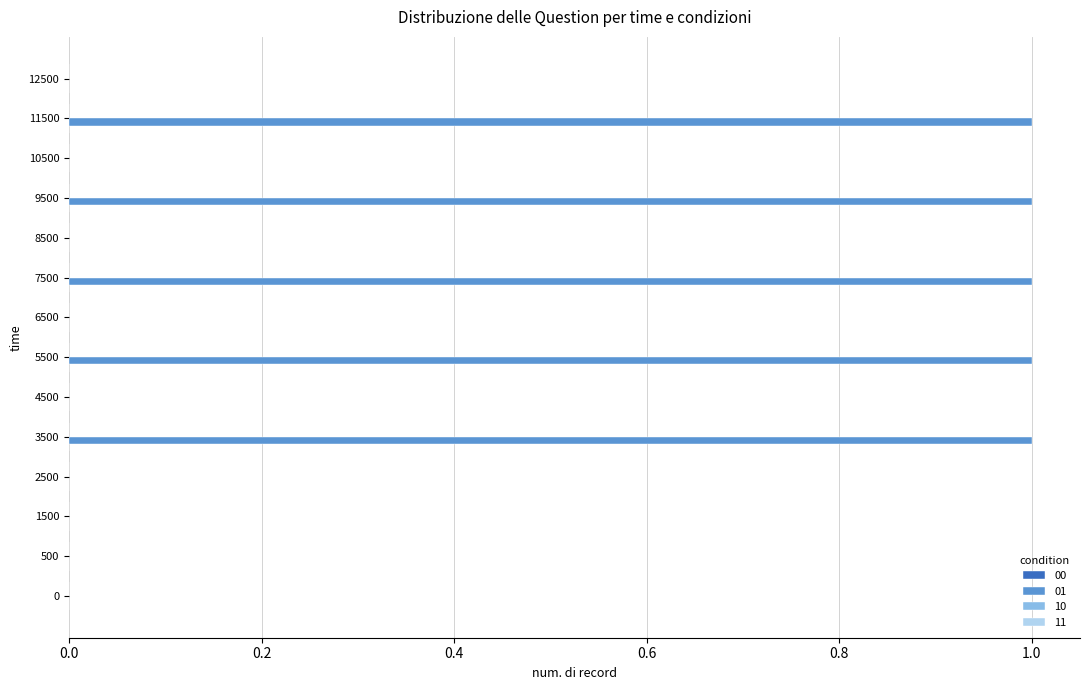

Is it true that the value at 0 is 0?

True